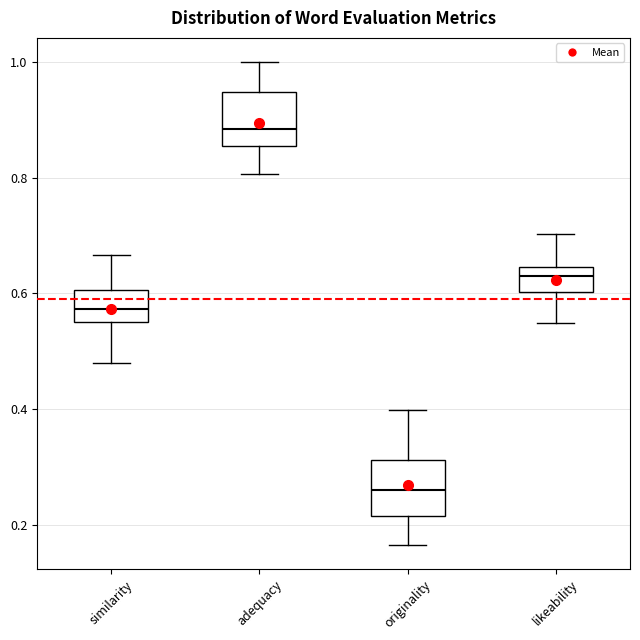

Where does the lower whisker of the box for similarity end on the y-axis? The values are not printed on the chart, so give them approximately, as read against the axis.

0.48